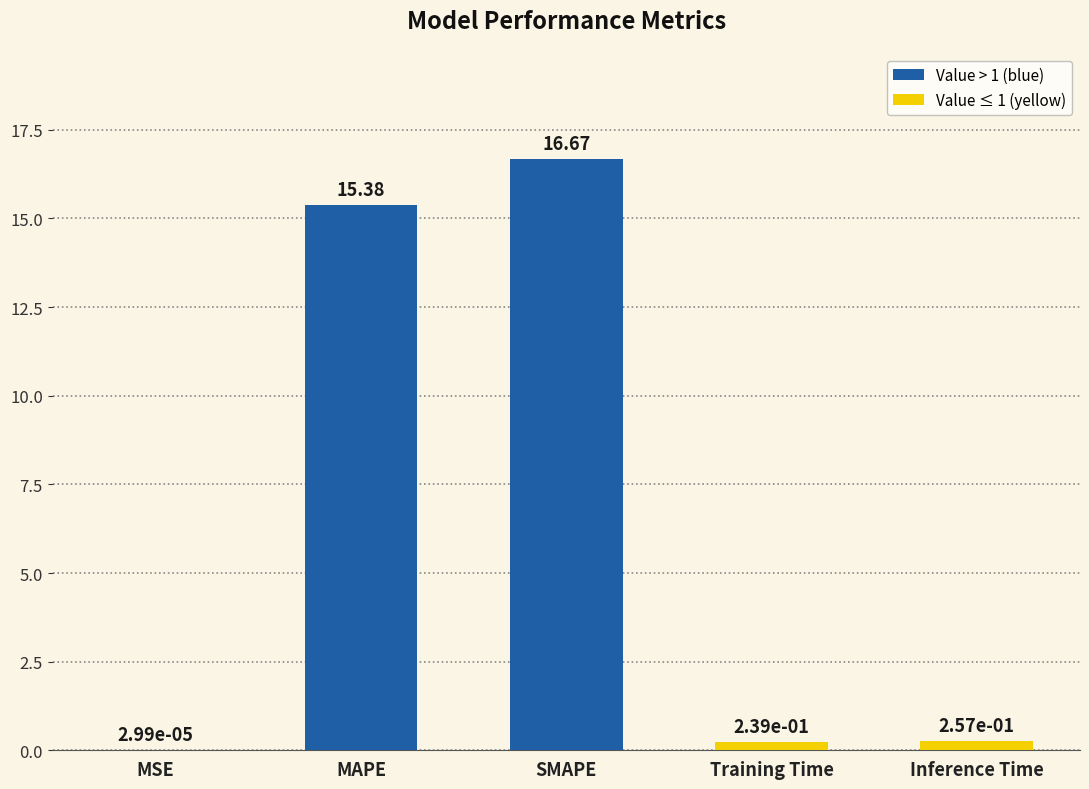

What is the ratio of the value at SMAPE to the value at MAPE?

1.1